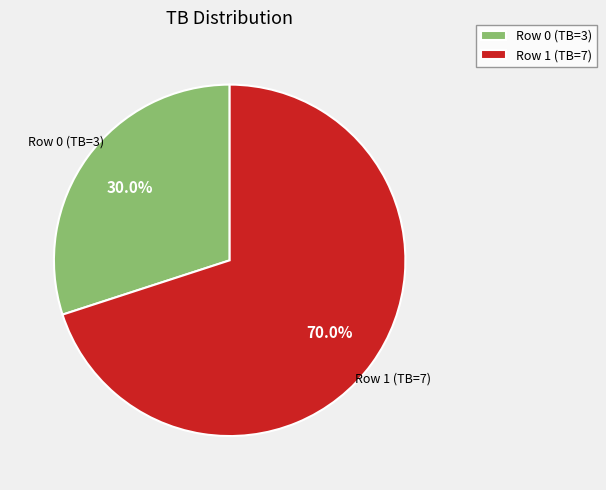

Which has a higher value, Row 1 (TB=7) or Row 0 (TB=3)?

Row 1 (TB=7)